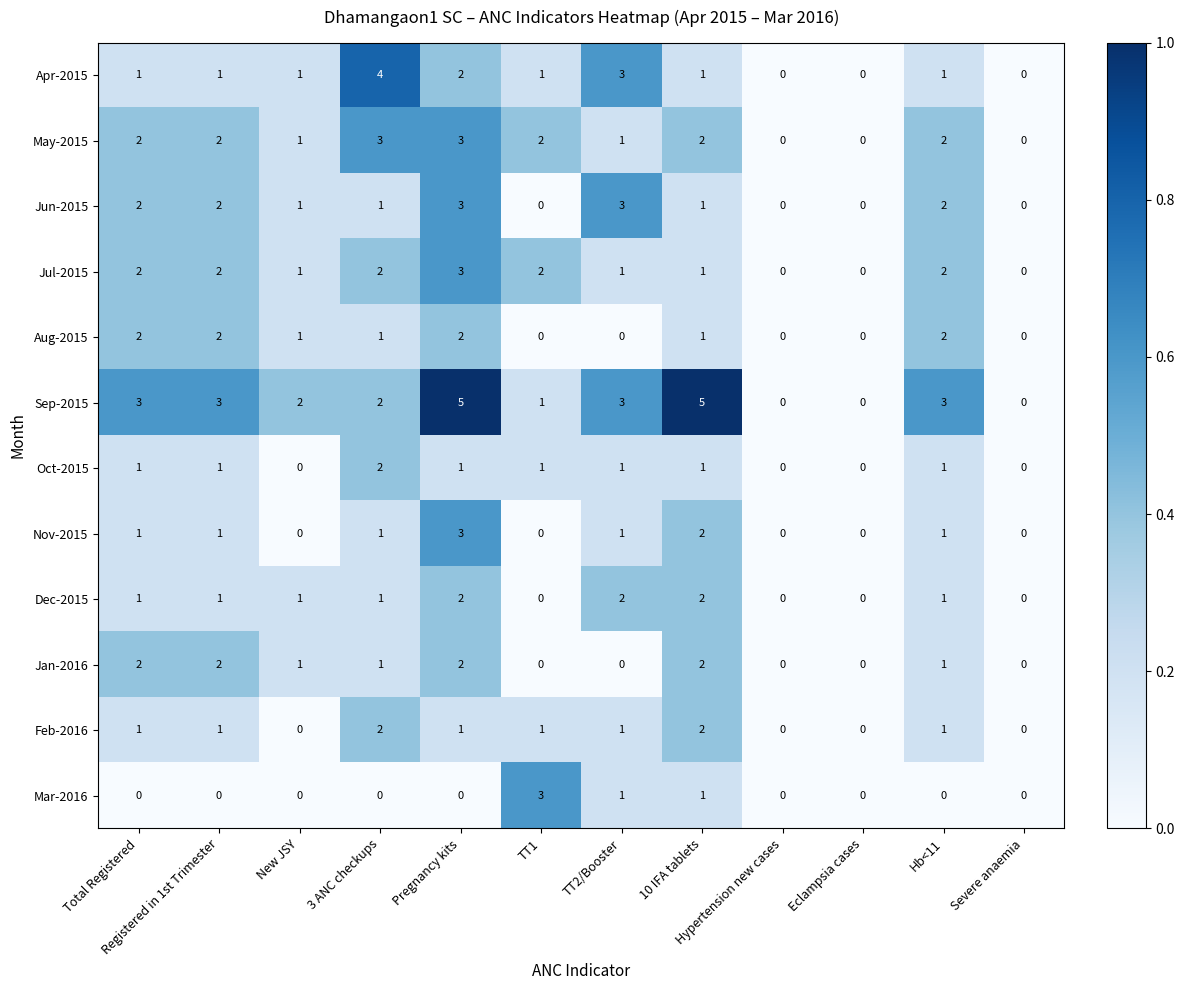

At which label does Jun-2015 first exceed 1?

Total Registered